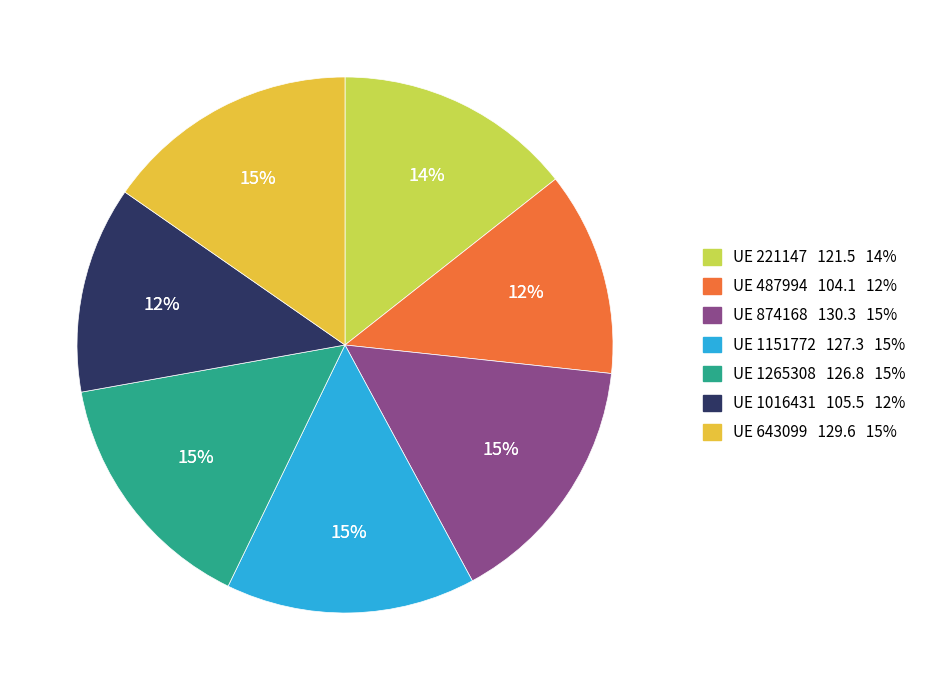

What percentage is the 1265308 slice, to the nearest percent?

15%